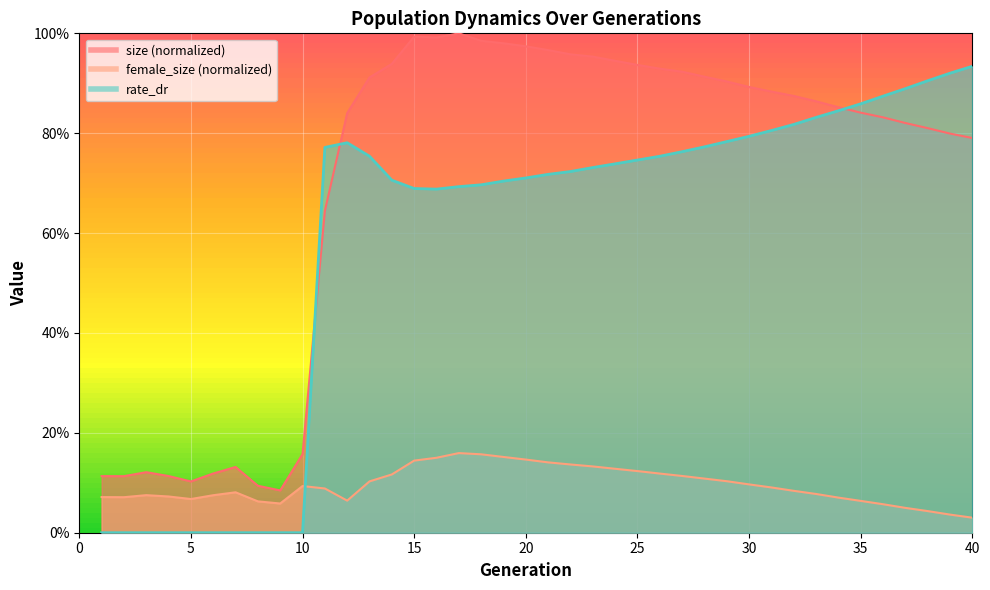

At which category is the sum across all series the highest?

17